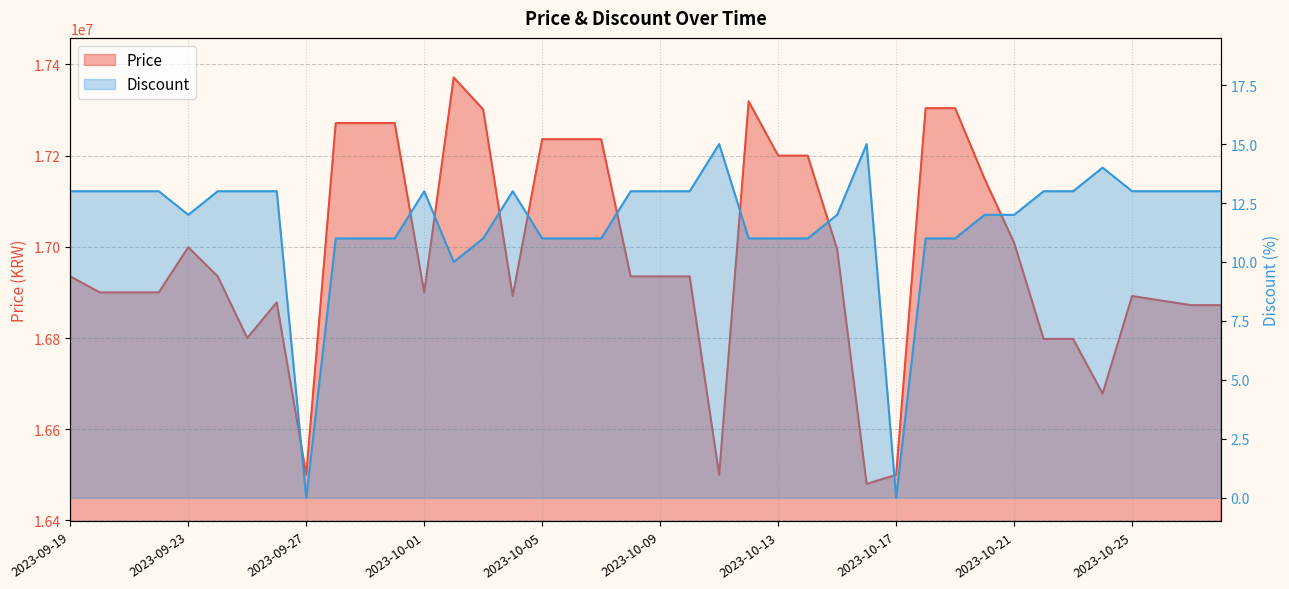

Which category has the highest value in the Price series?

2023-10-02